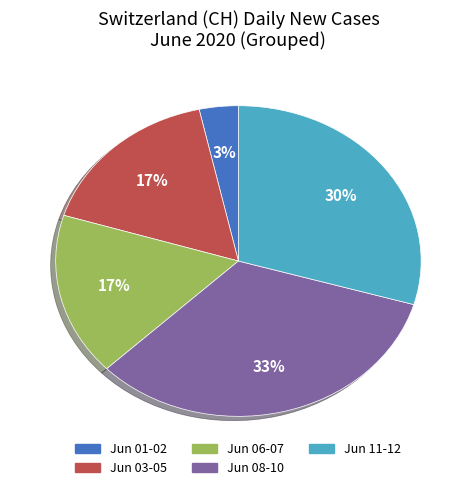

Which has a higher value, Jun 01-02 or Jun 08-10?

Jun 08-10